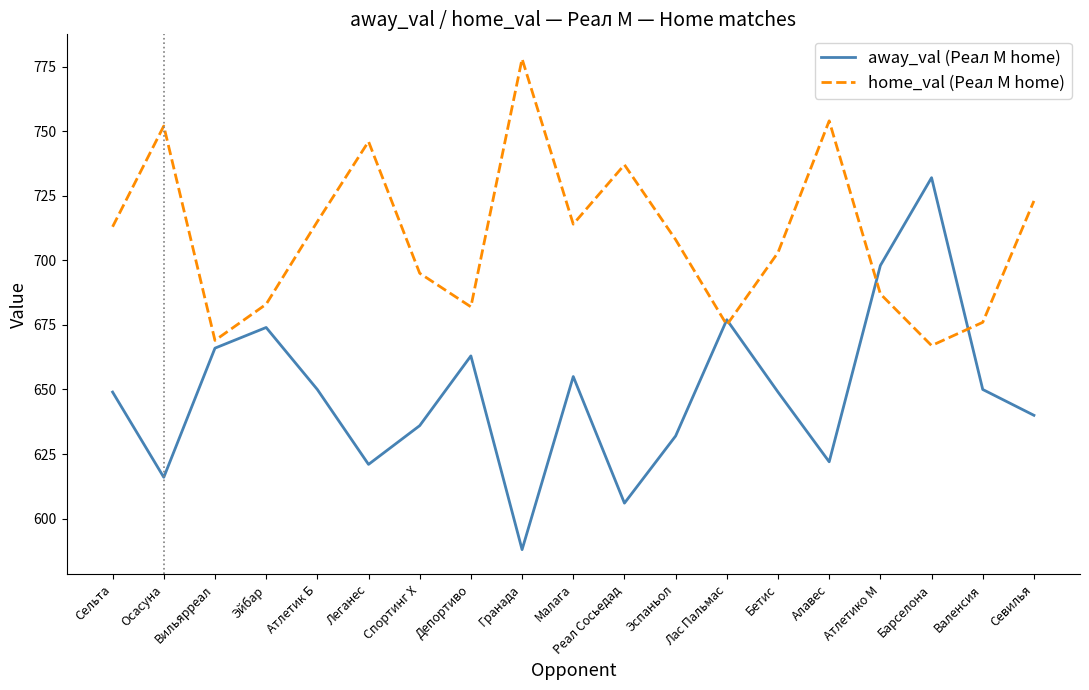

What is the difference between the away_val (Реал М home) values at Сельта and Барселона?

83